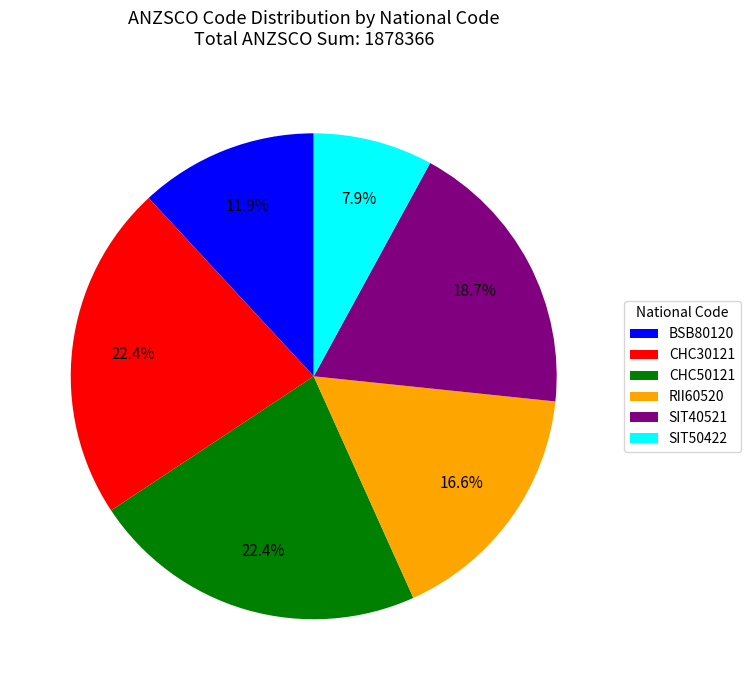

What is the total percentage of RII60520 and CHC50121?

39.0%